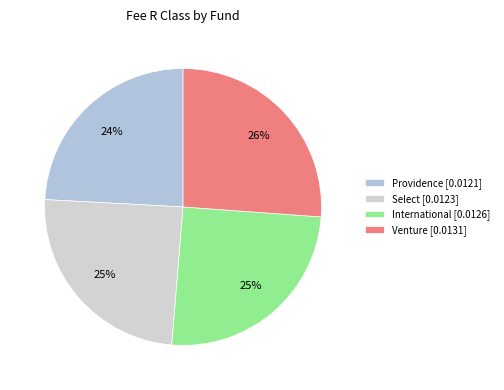

Which category has the smallest portion of the pie?

Providence